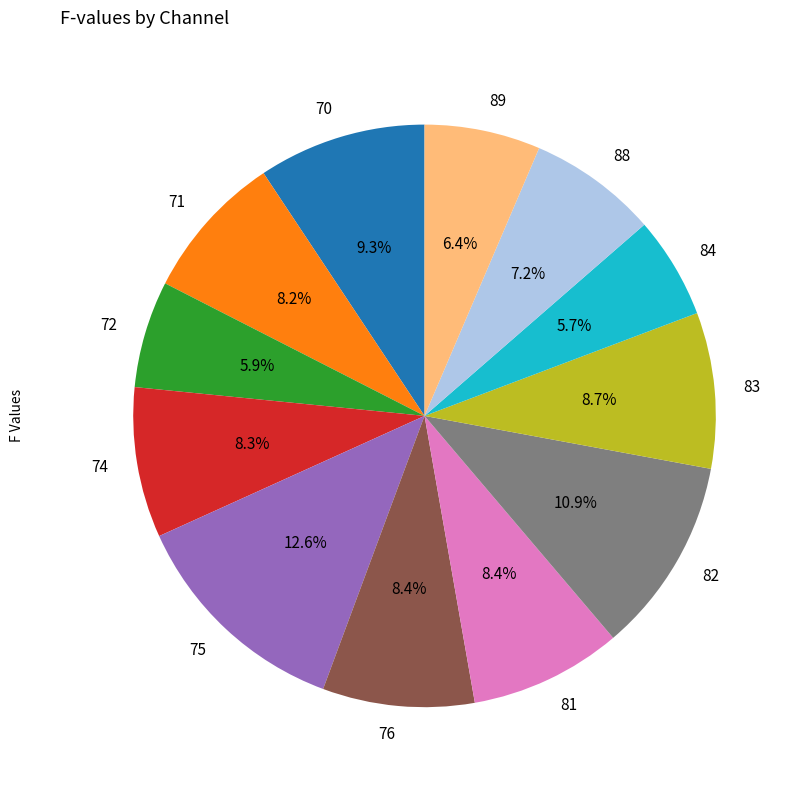

What portion of the pie excludes 81?

91.6%